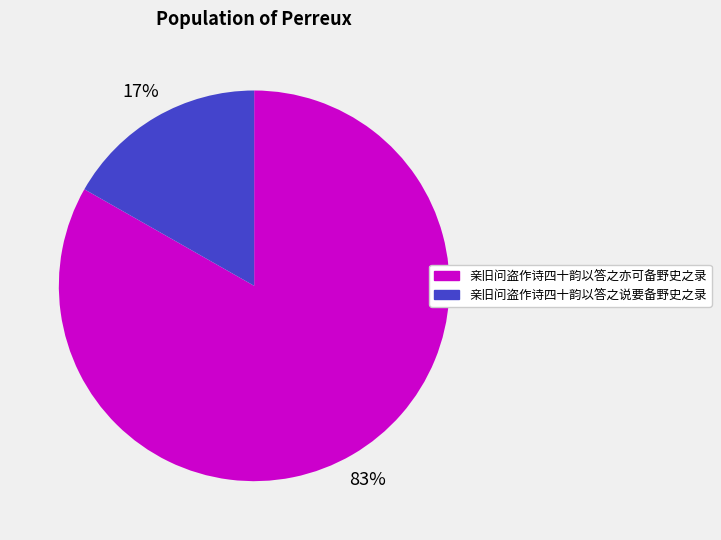

Between 亲旧问盗作诗四十韵以答之说要备野史之录 and 亲旧问盗作诗四十韵以答之亦可备野史之录, which is larger?

亲旧问盗作诗四十韵以答之亦可备野史之录